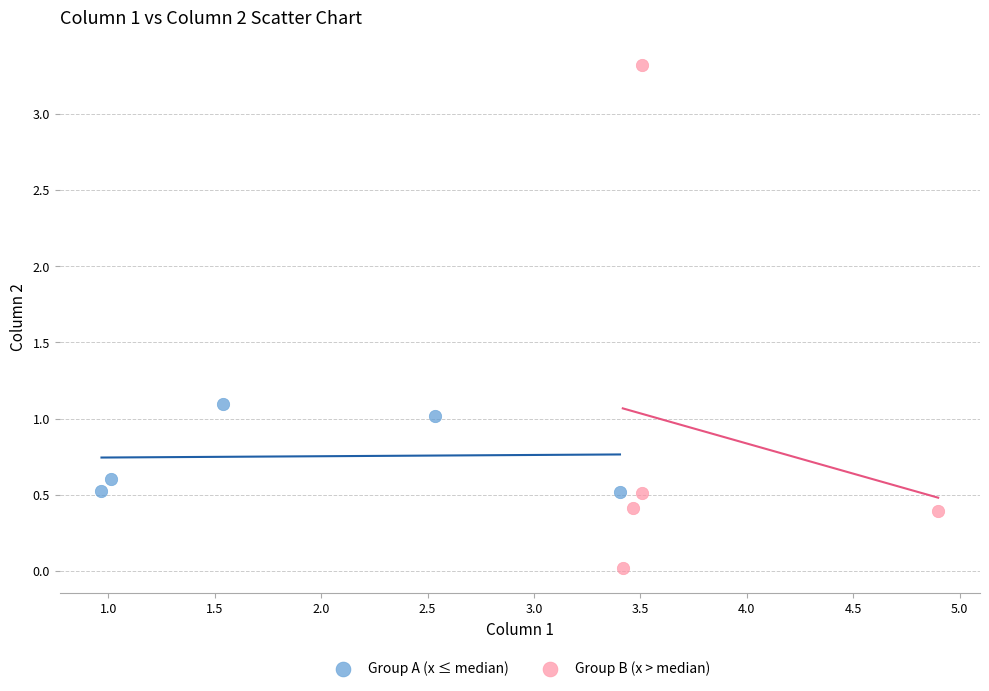

Which series reaches the minimum Y coordinate?

Group B (x > median)